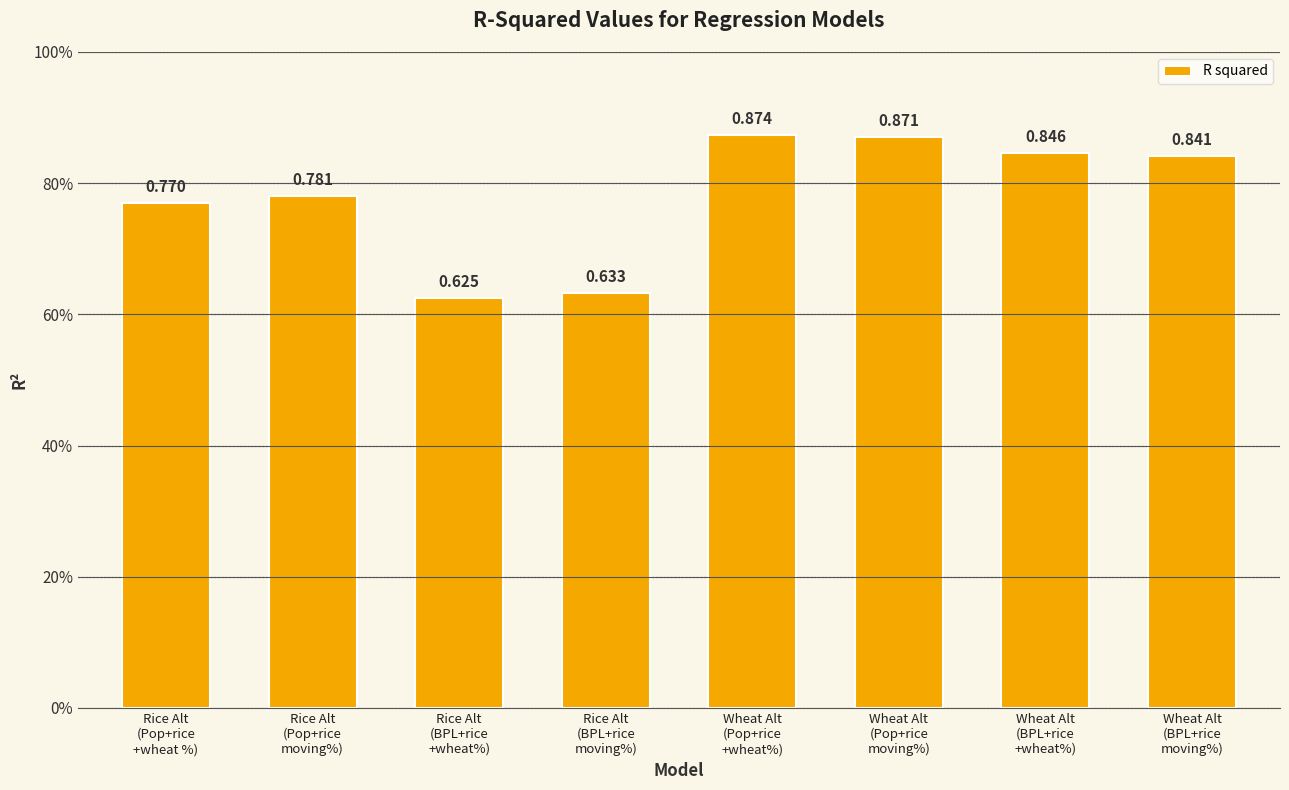

What is the change in value from Rice Alt
(Pop+rice
moving%) to Wheat Alt
(Pop+rice
+wheat%)?

+0.1